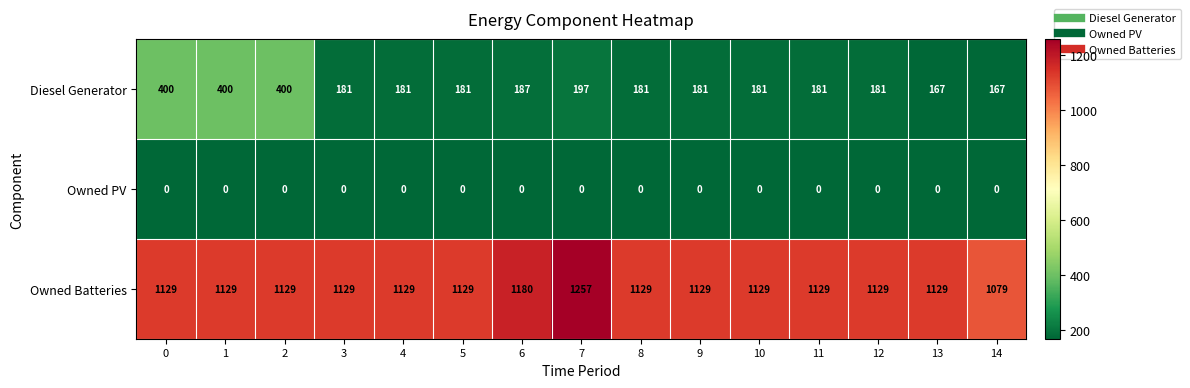

What is the difference between the highest and lowest values at 4?

1129